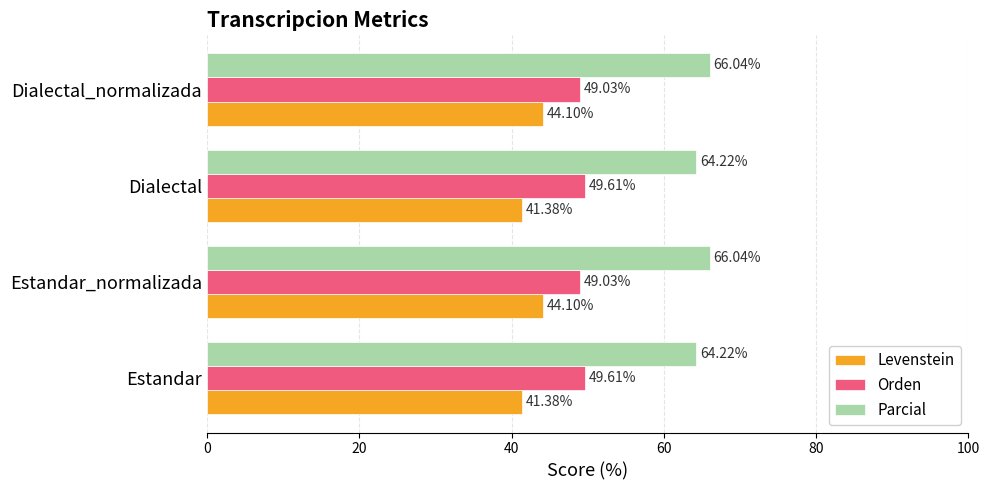

What is the spread (max minus min) of values at Estandar_normalizada?

21.9